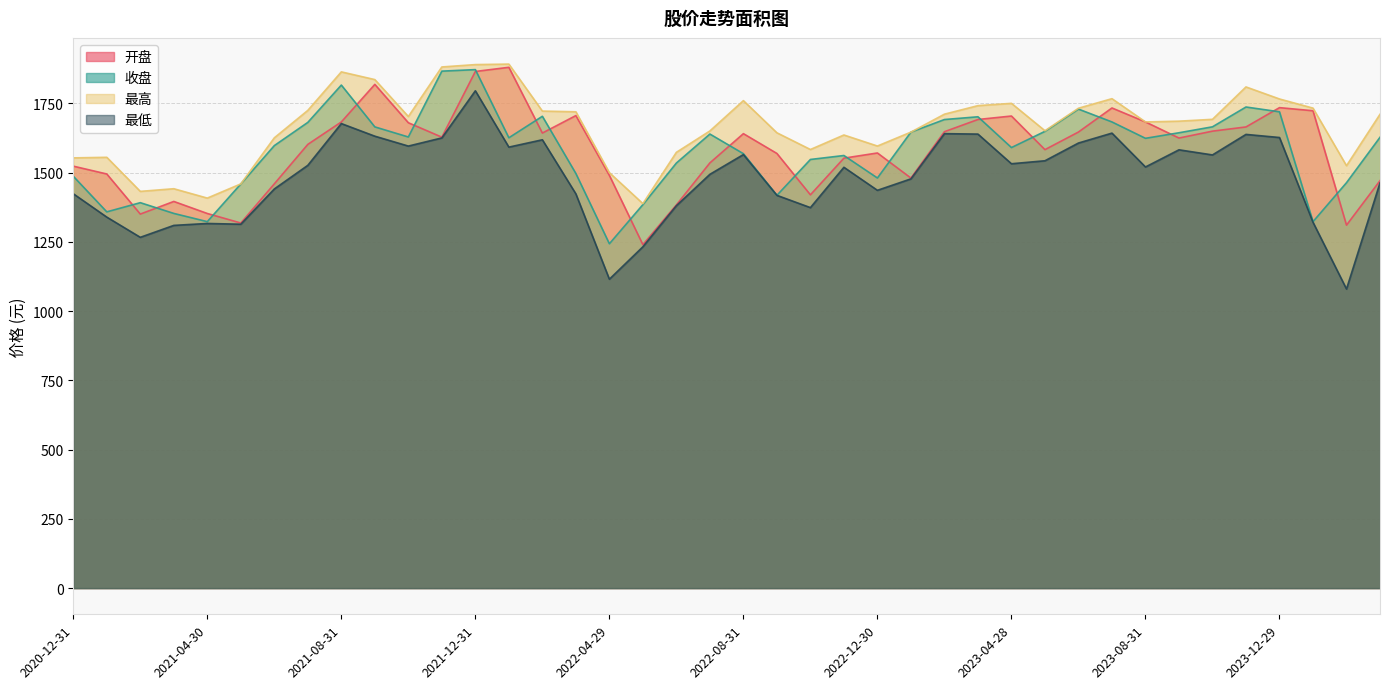

What is the label of the 5th point from the right?

2023-11-30